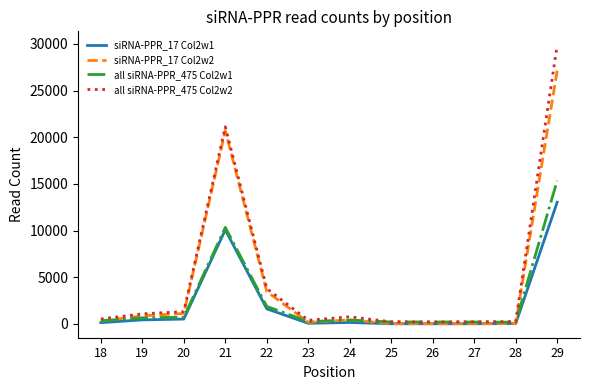

What is the highest value of the siRNA-PPR_17 Col2w2 series?

27140